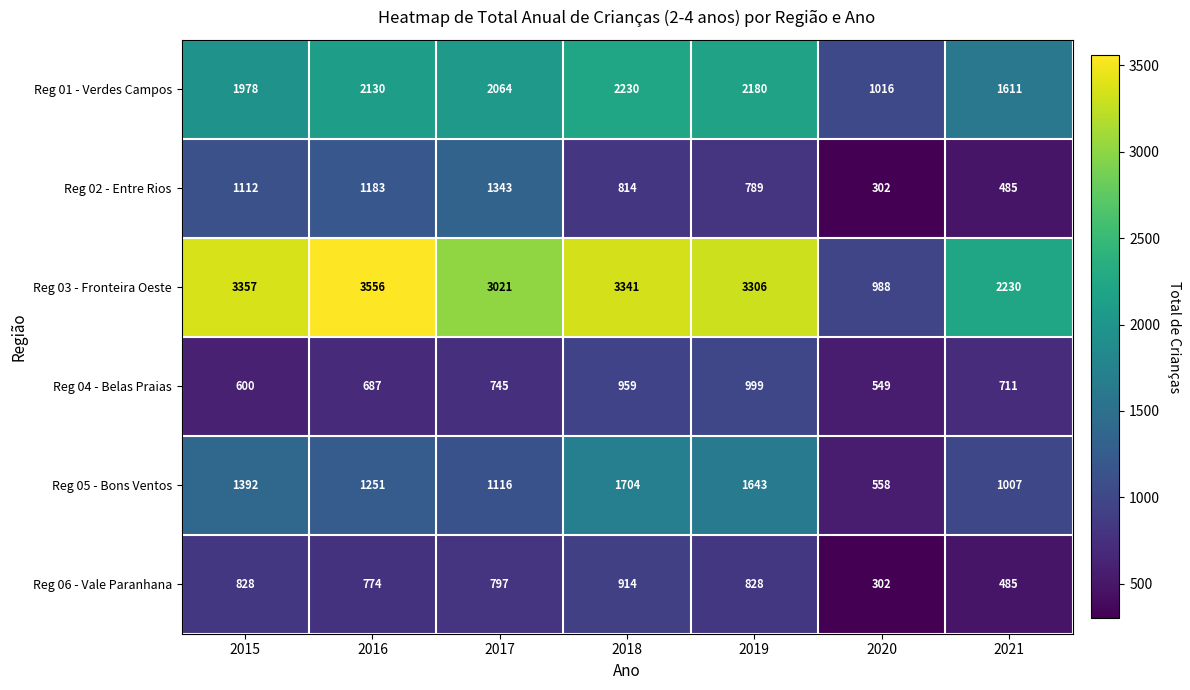

Which series has the largest total across all categories?

Reg 03 - Fronteira Oeste